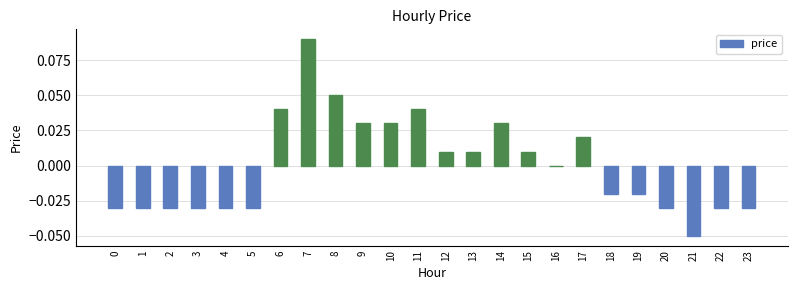

Between 8 and 6, which is larger?

8